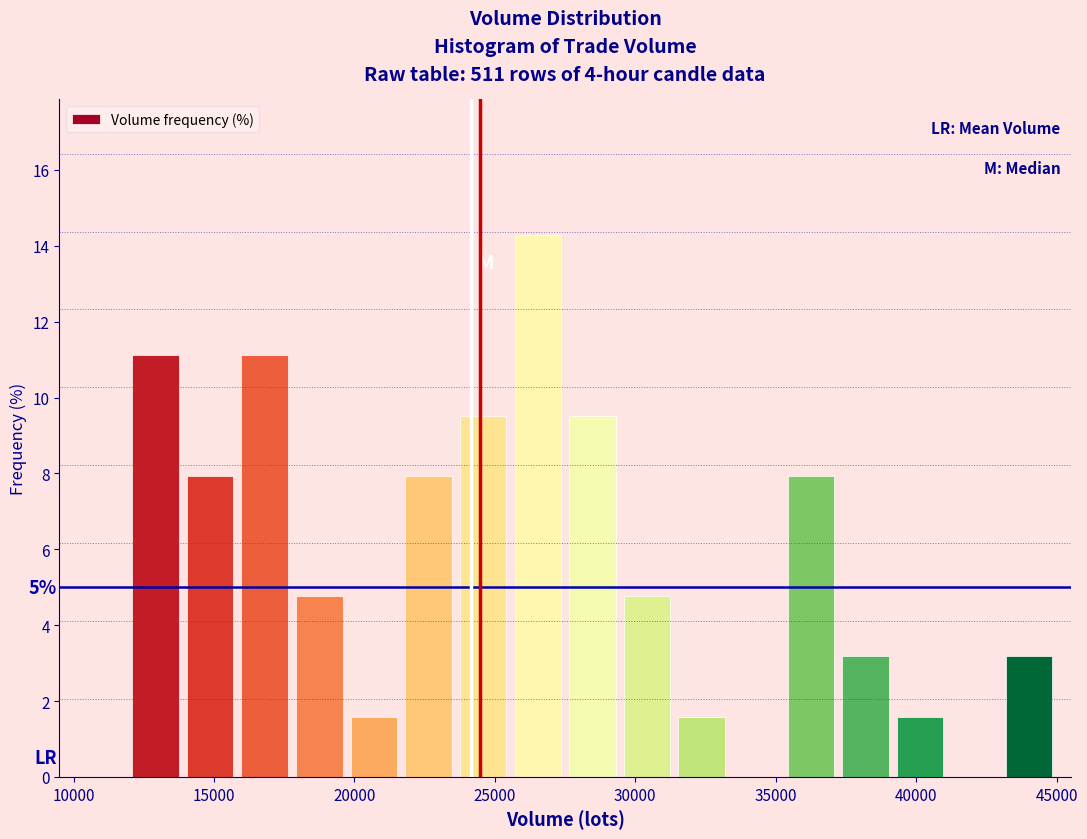

Read against the x-axis, roughly where is the centre of the tallest bar?

26500